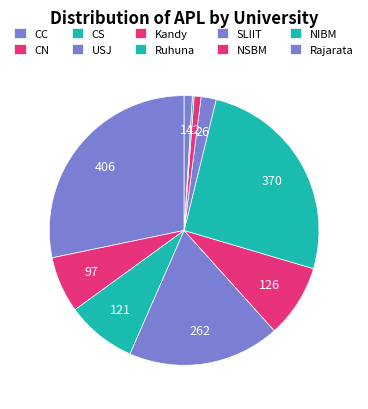

To the nearest percent, what is the difference between the largest and smallest slice percentages?

28%